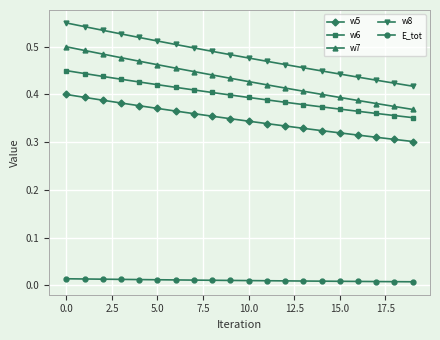

List the series in order of their peak value, highest first.

w8, w7, w6, w5, E_tot